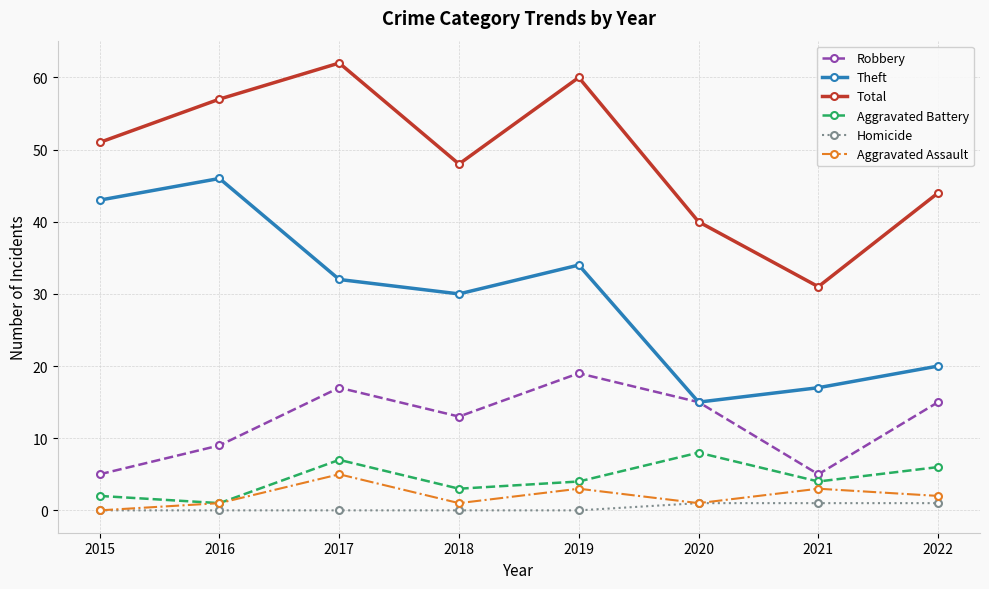

What is the greatest value displayed?

62